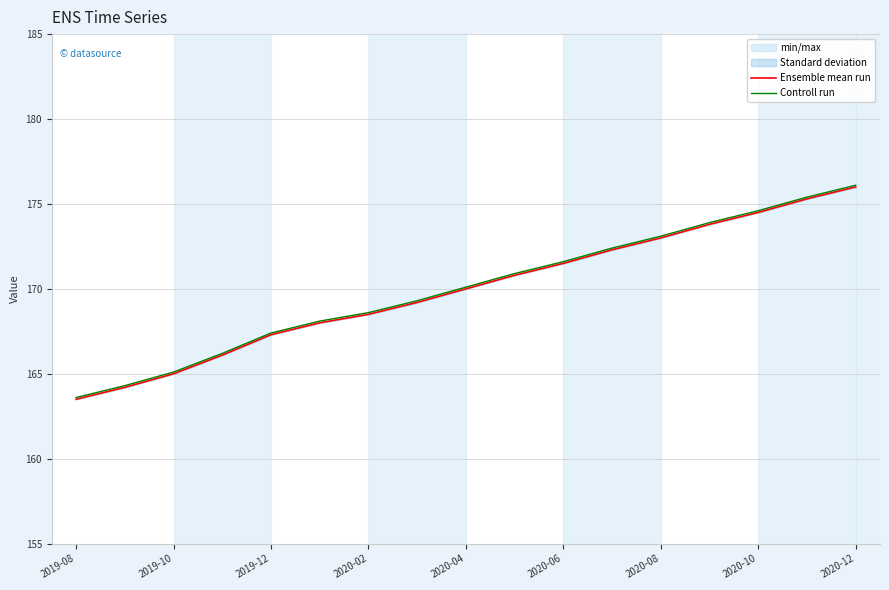

What is the average value of the Controll run series?

170.0